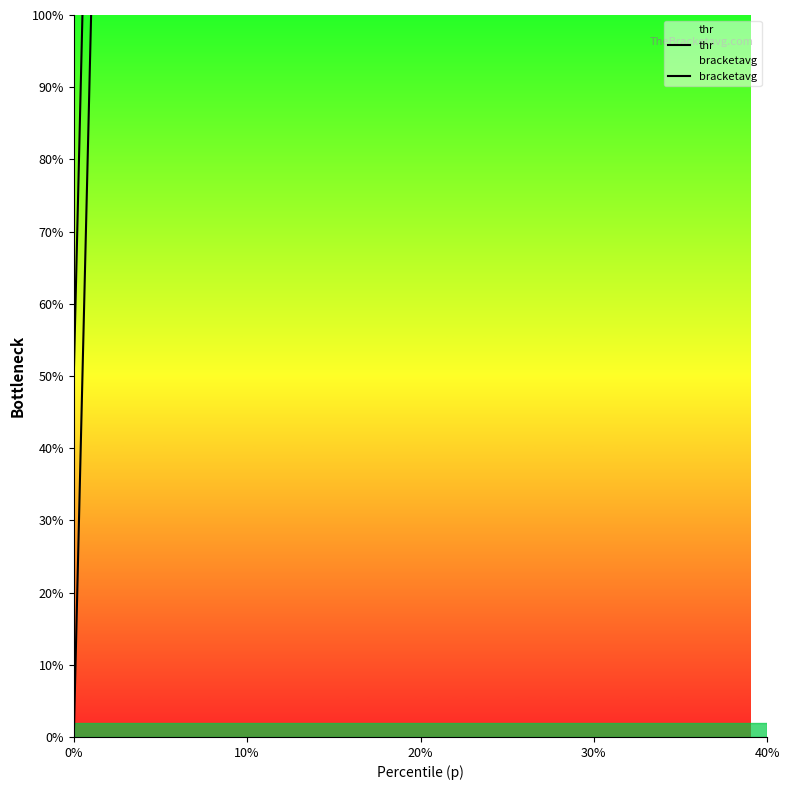

Reading left to right, transcribe all the data shown in this chart.

thr: 0.0	1.0	2.0	3.0	4.0	5.0	6.0	7.0	8.0	9.0	1512.6	3454.8	5032.1	6332.8	7441.3	8426.1	9350.1	10252.6	11159.0	12069.2	12956.0	13776.0	14527.4	15221.9	15869.3	16477.5	17054.3	17607.5	18141.2	18655.2	19151.5	19624.3	20081.4	20522.8	20954.4	21380.2	21800.0	22219.8	22637.7	23051.6
bracketavg: 0.5	1.5	2.5	3.5	4.5	5.5	6.5	7.5	8.5	478.5	2519.2	4271.0	5702.9	6899.9	7941.6	8891.2	9801.1	10705.9	11615.9	12517.0	13371.3	14158.7	14880.5	15549.8	16175.5	16767.9	17333.0	17876.0	18400.4	18906.1	19390.6	19853.9	20303.3	20738.4	21166.1	21590.4	22009.8	22429.5	22845.7	23257.6